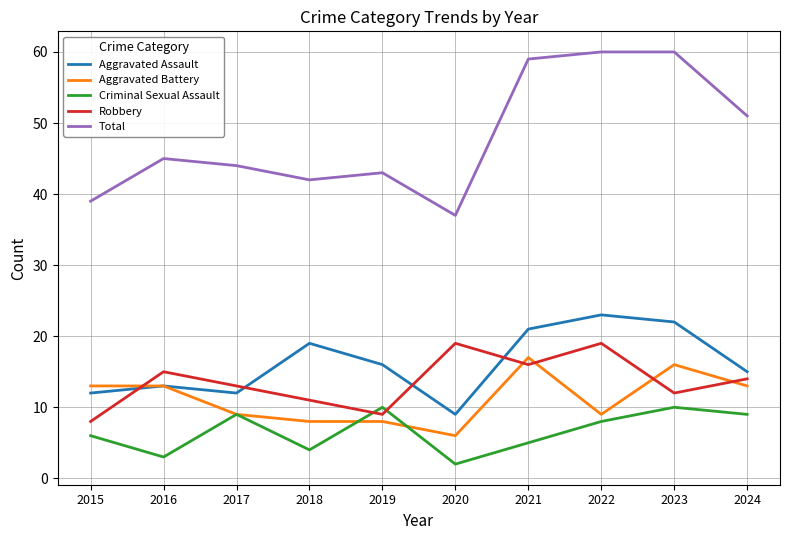

What is the approximate value of Total at 2017, to the nearest 10?

40